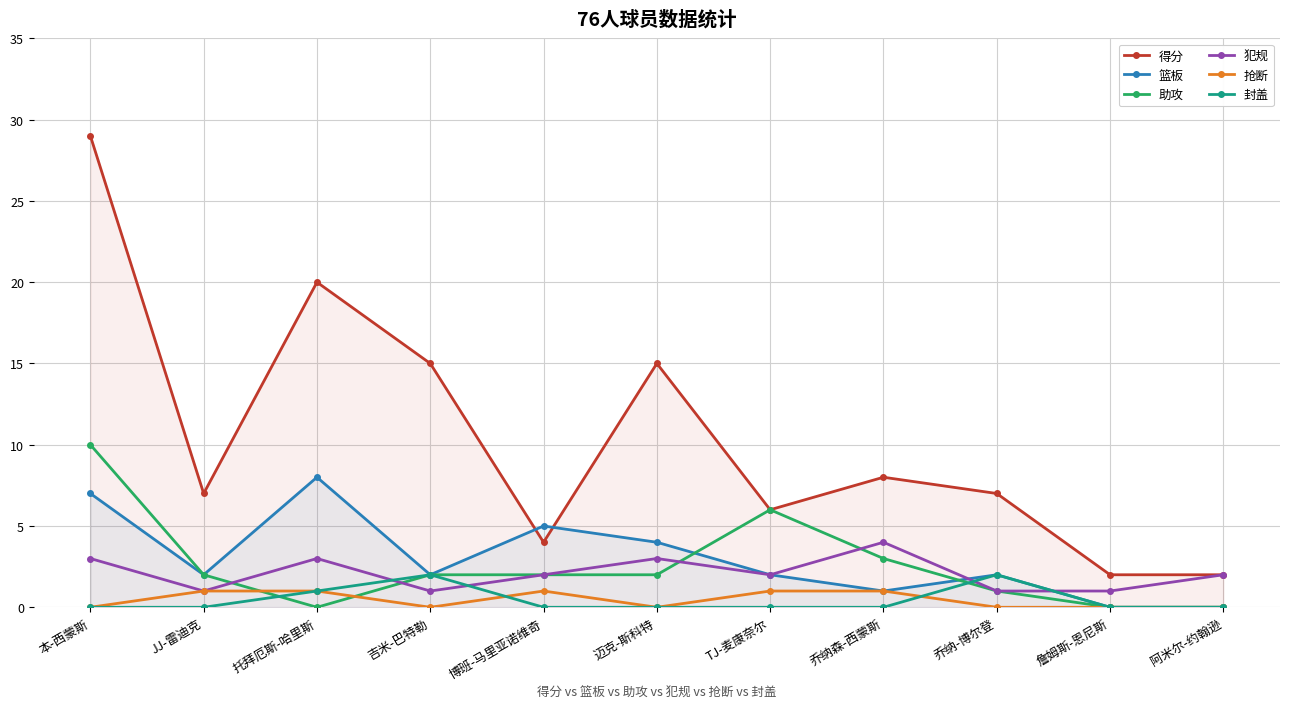

Which series has the largest range (max minus min)?

得分